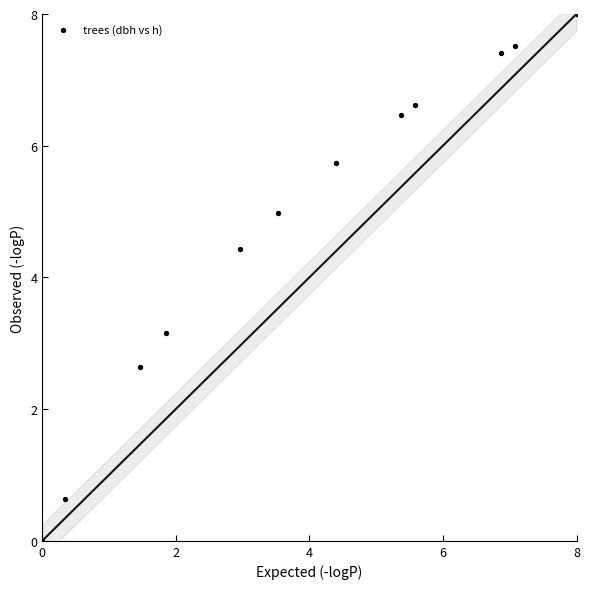

What is the average Y value?

4.8